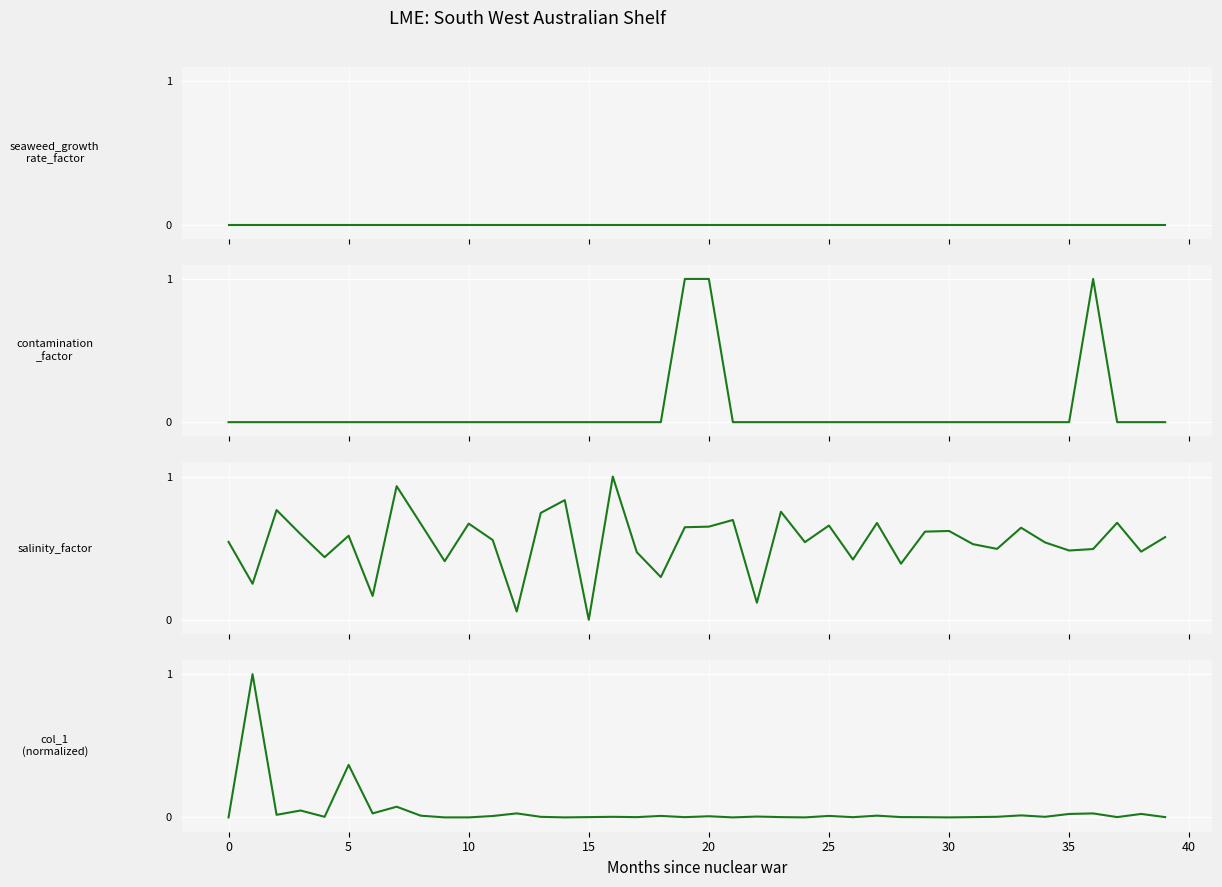

True or false: col_1
(normalized) and salinity_factor cross at least once.

True